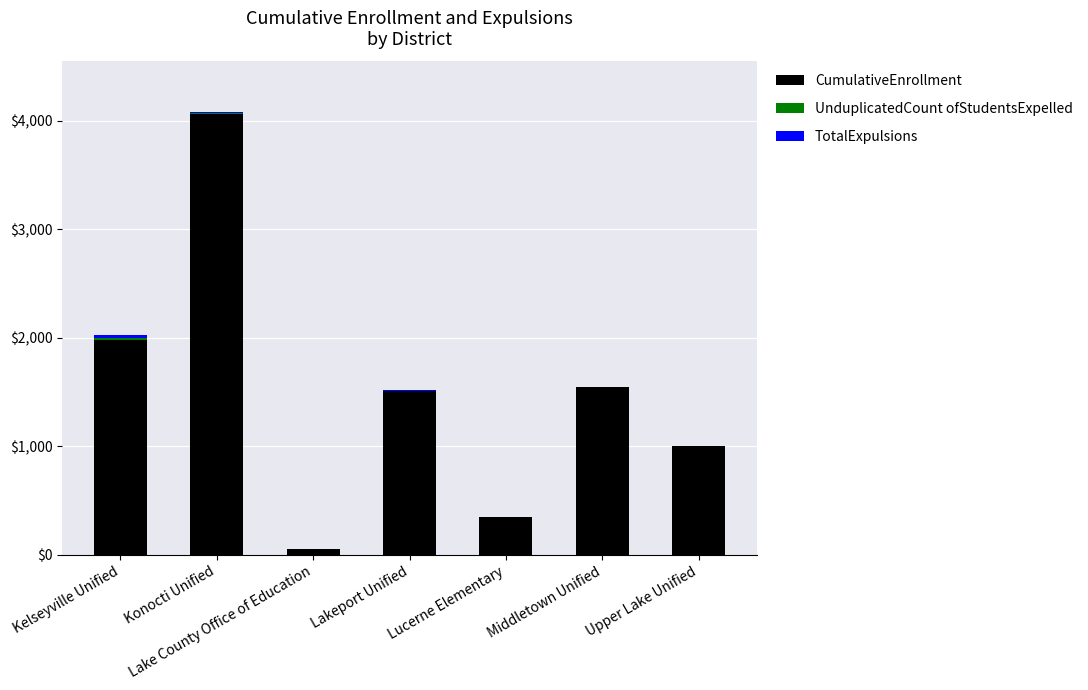

At which category is the sum across all series the highest?

Konocti Unified